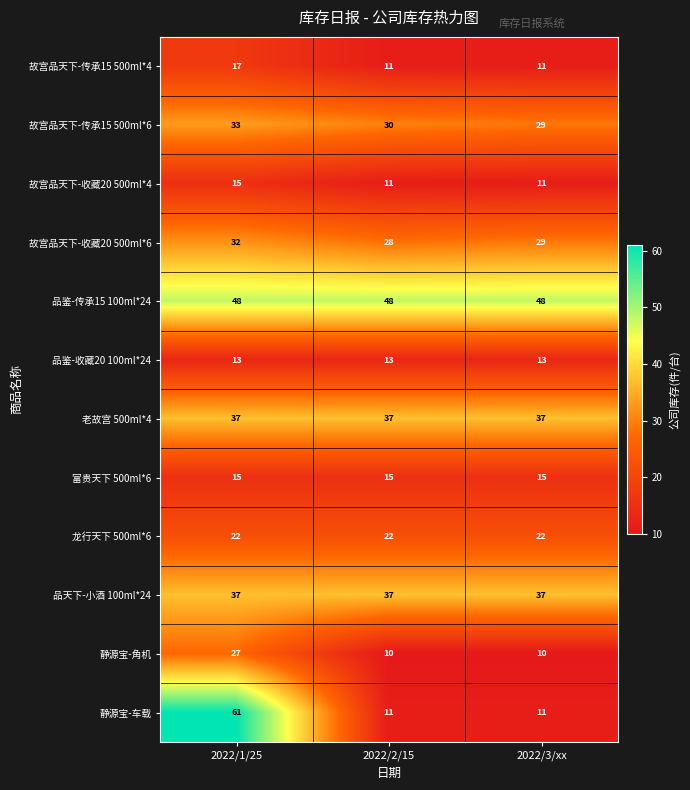

At which category is the sum across all series the highest?

2022/1/25